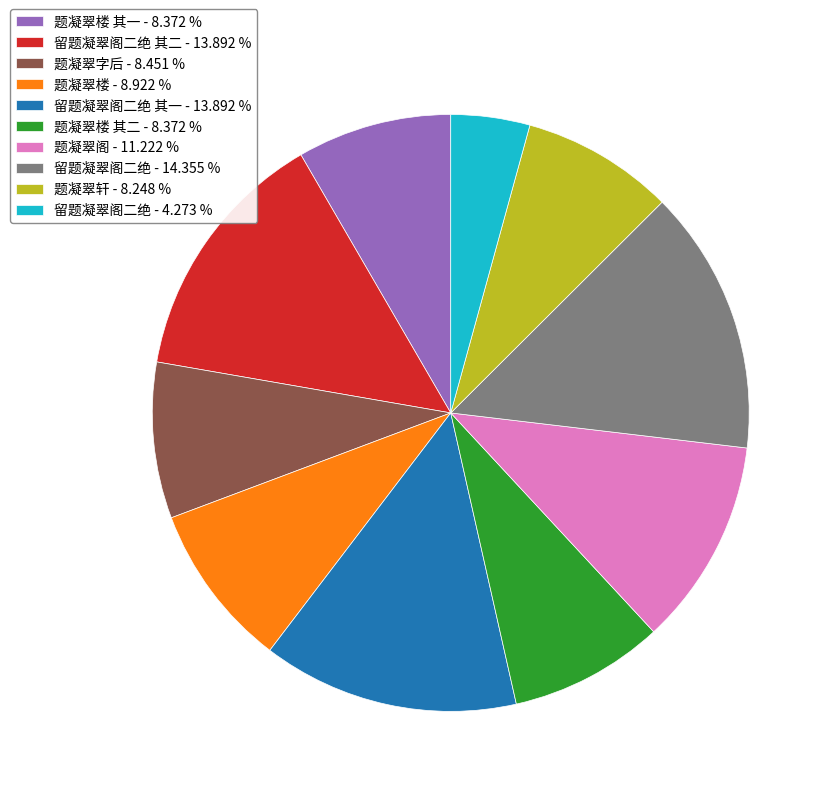

Is there any slice that represents more than half of the pie?

No